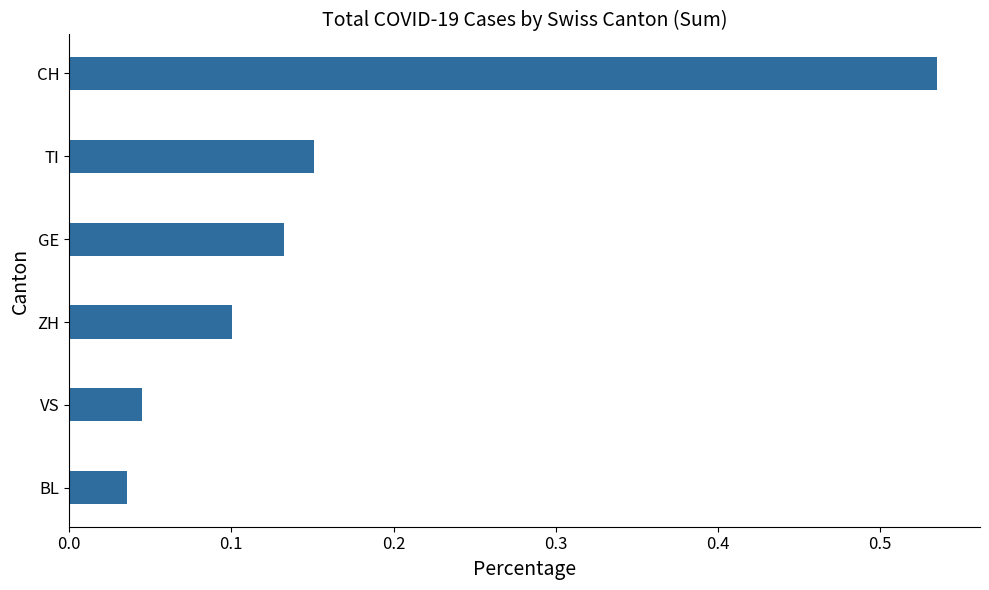

The value at BL is 0.1. True or false?

False